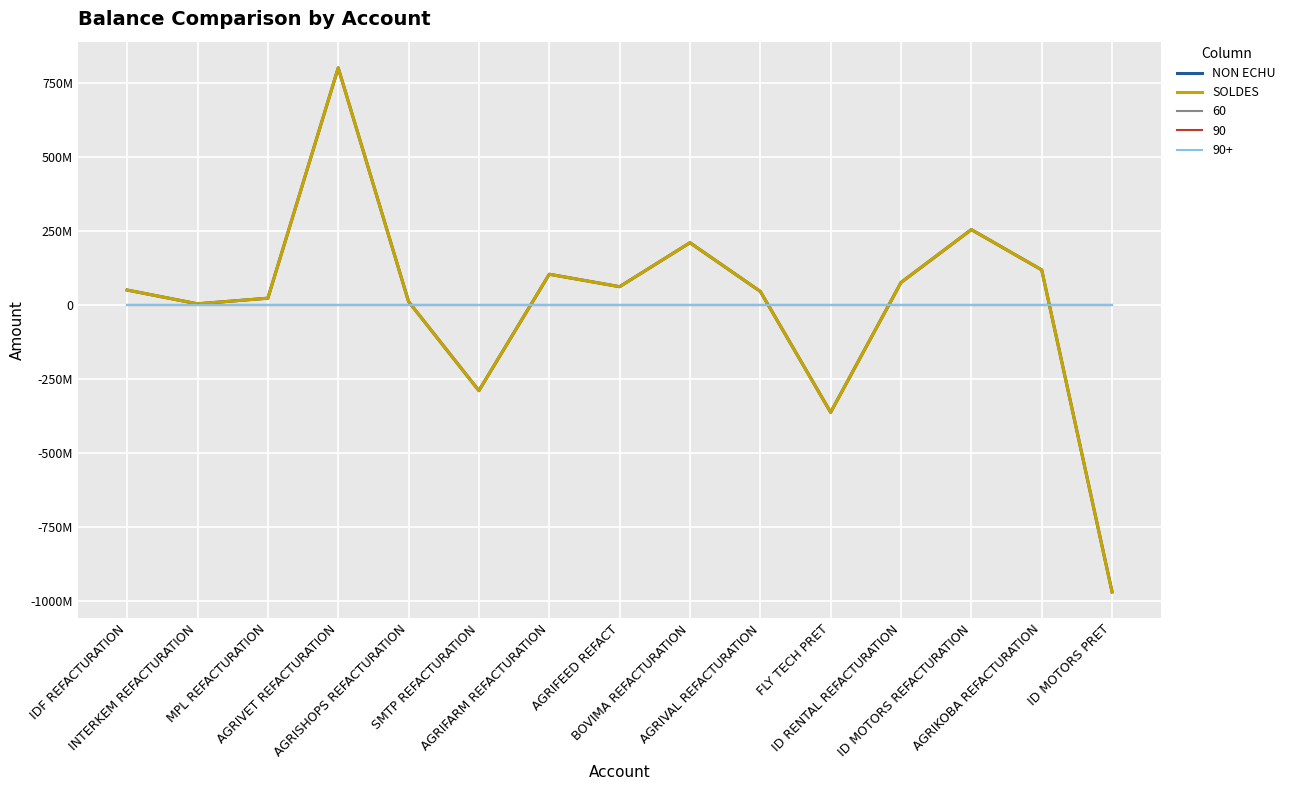

Does the chart have visible grid lines?

Yes